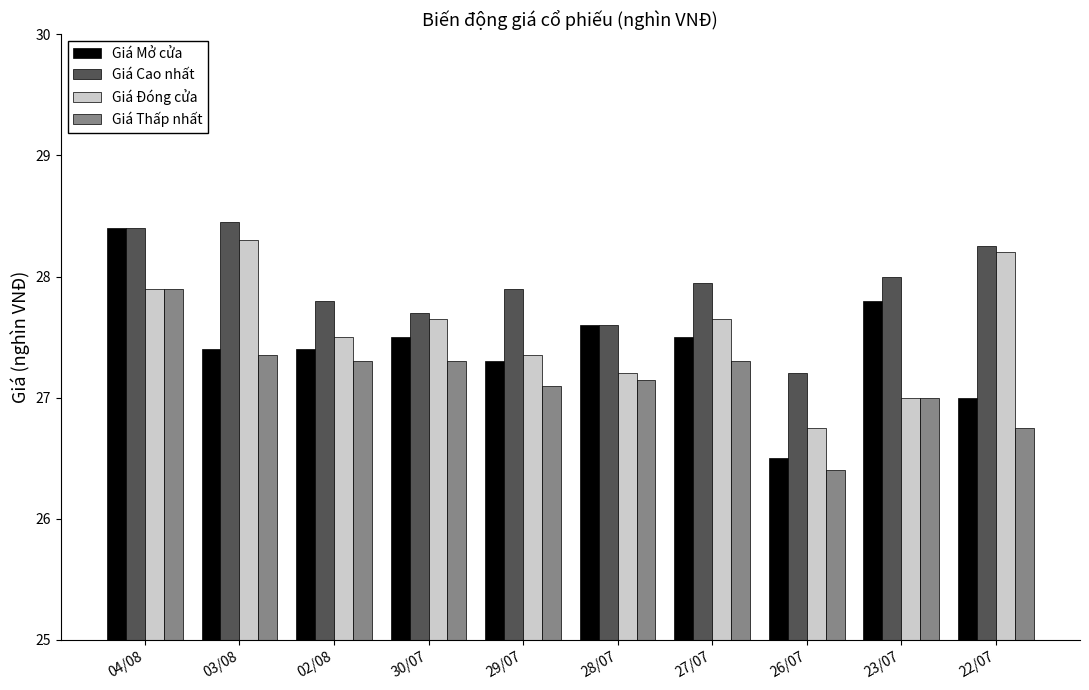

Rank the categories by Giá Cao nhất value from lowest to highest.

26/07, 28/07, 30/07, 02/08, 29/07, 27/07, 23/07, 22/07, 04/08, 03/08